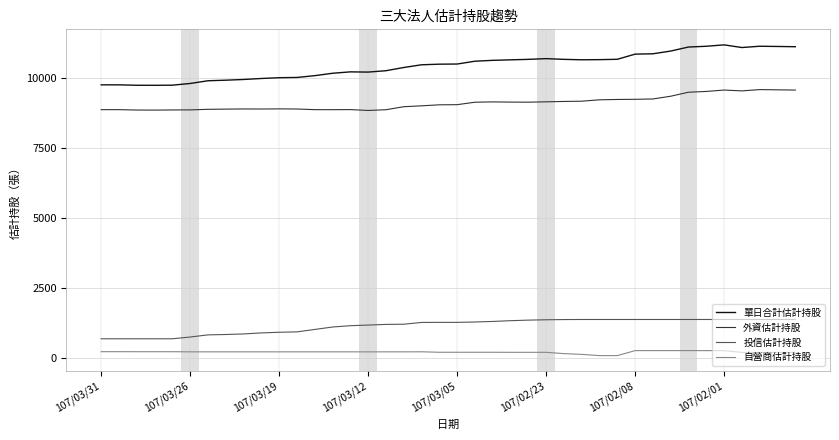

True or false: 自營商估計持股 and 單日合計估計持股 cross at least once.

False